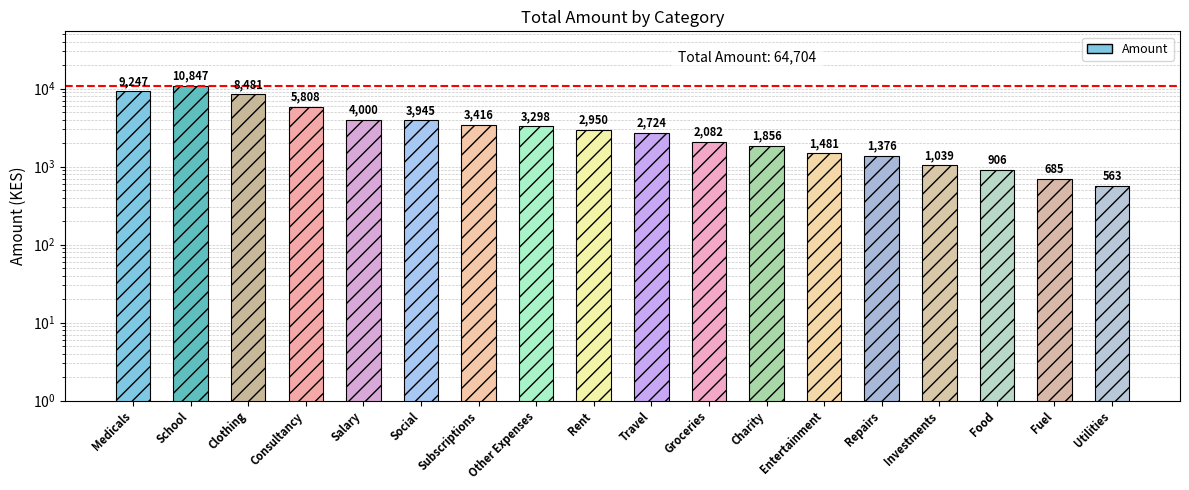

Reading left to right, extract all data points from this chart.

Medicals=9247	School=10847	Clothing=8481	Consultancy=5808	Salary=4000	Social=3945	Subscriptions=3416	Other Expenses=3298	Rent=2950	Travel=2724	Groceries=2082	Charity=1856	Entertainment=1481	Repairs=1376	Investments=1039	Food=906	Fuel=685	Utilities=563